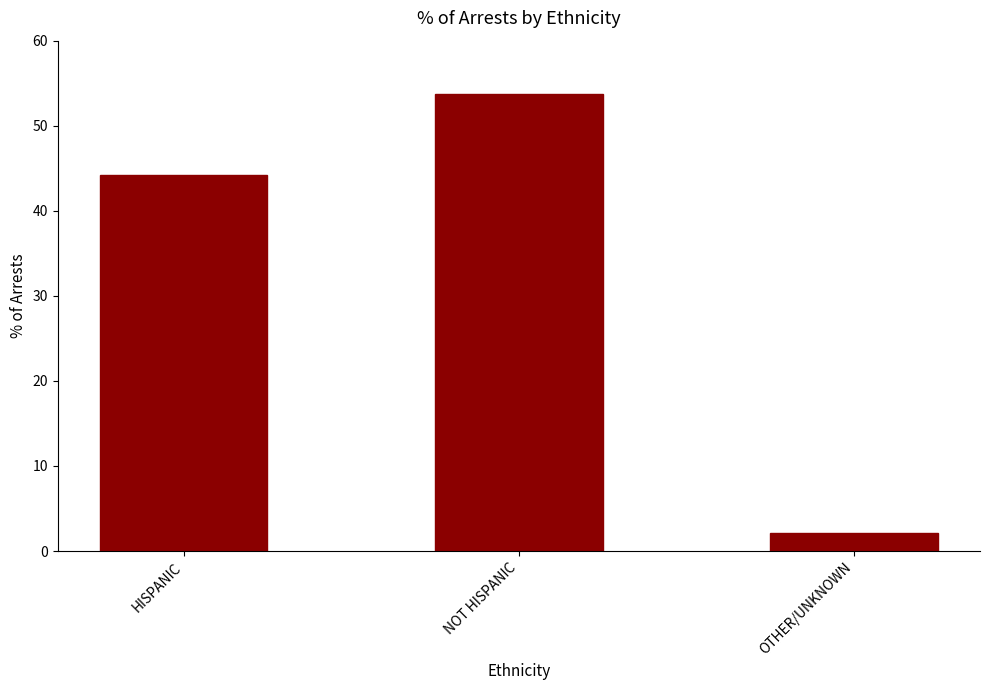

True or false: the data shows 44.2 at HISPANIC.

True